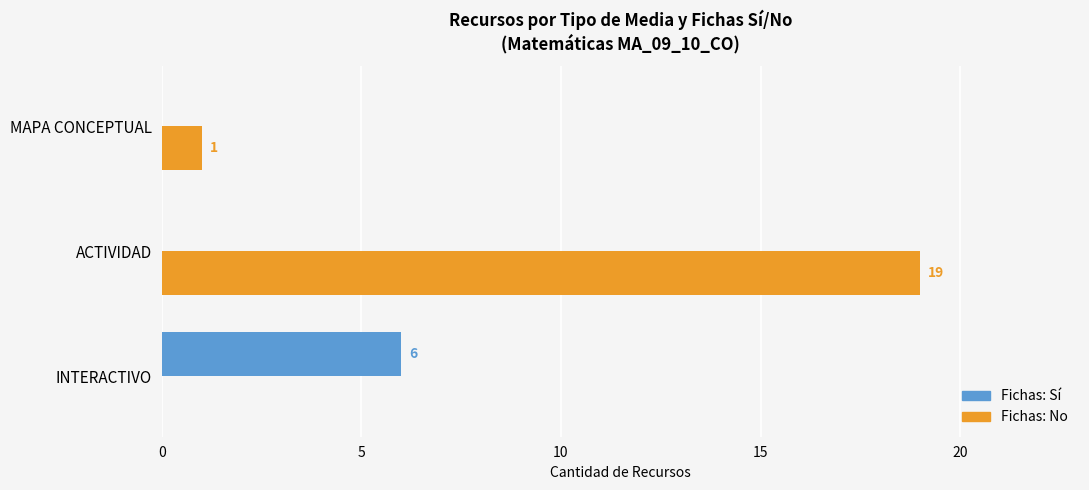

At which category is the sum across all series the highest?

ACTIVIDAD